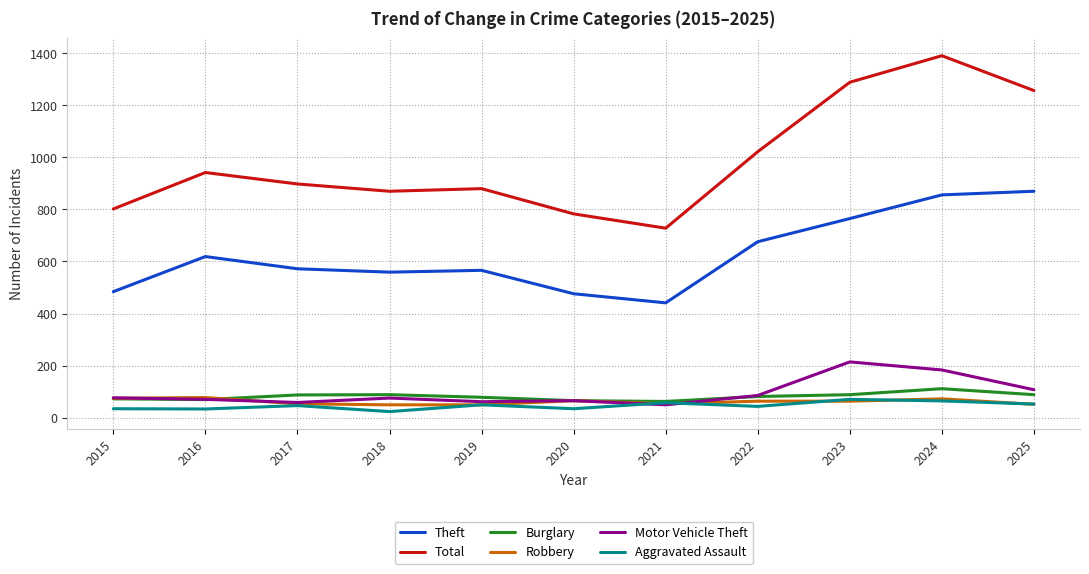

What value does the Burglary series have at 2024?

111